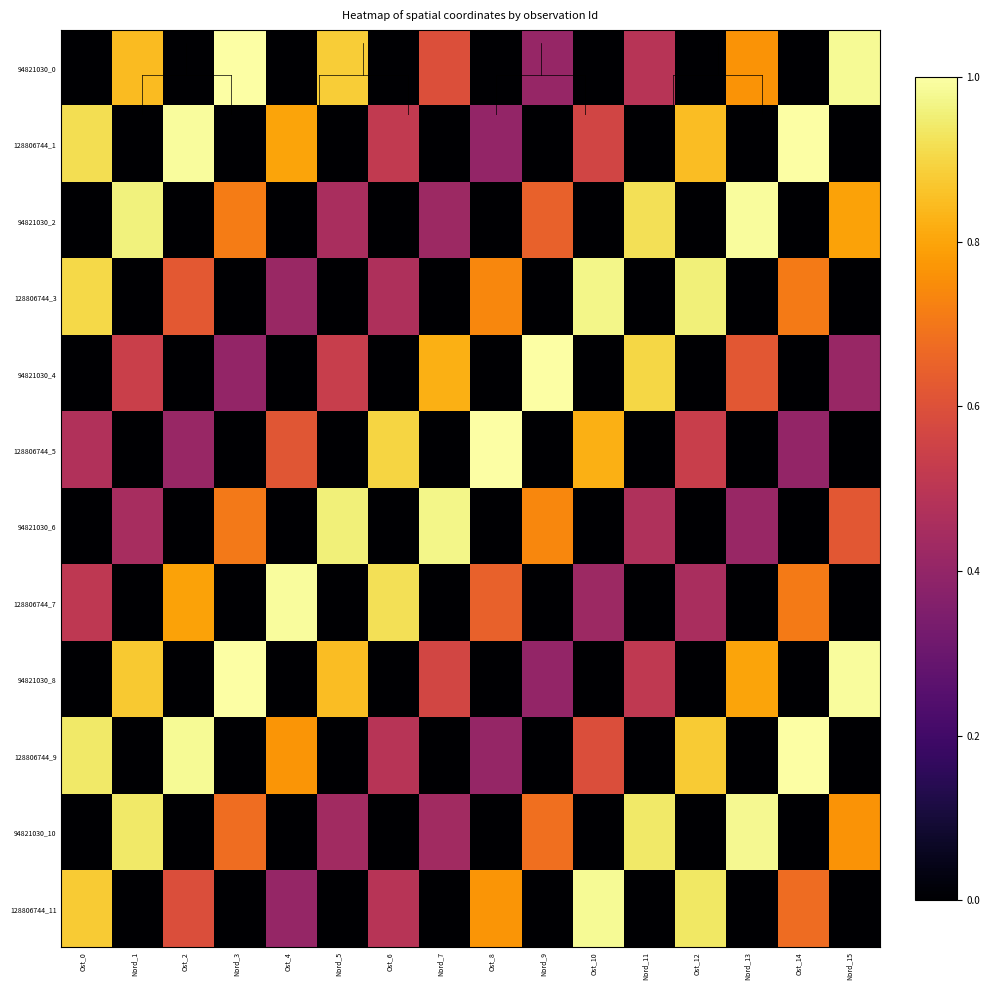

Which series has the largest total across all categories?

128806744_9